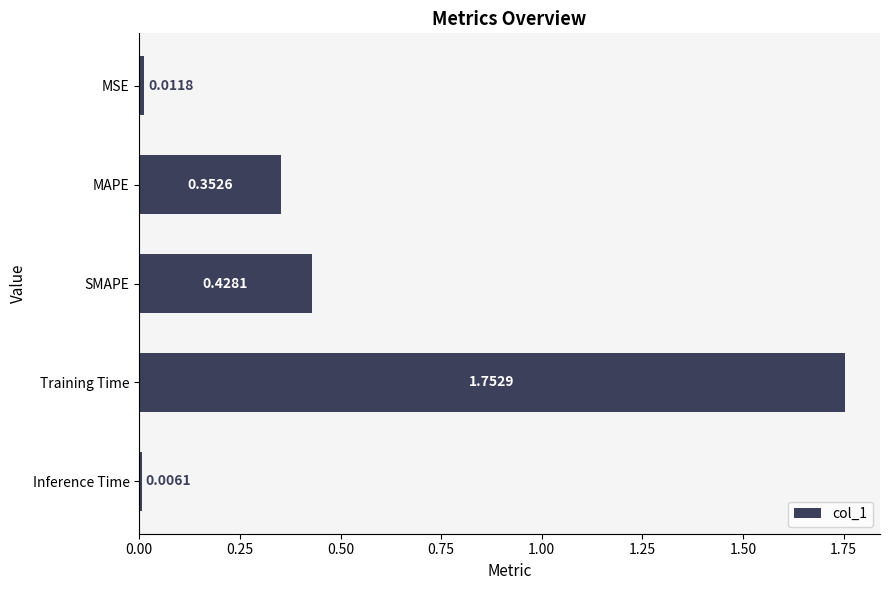

What is the label of the 4th bar from the bottom?

MAPE